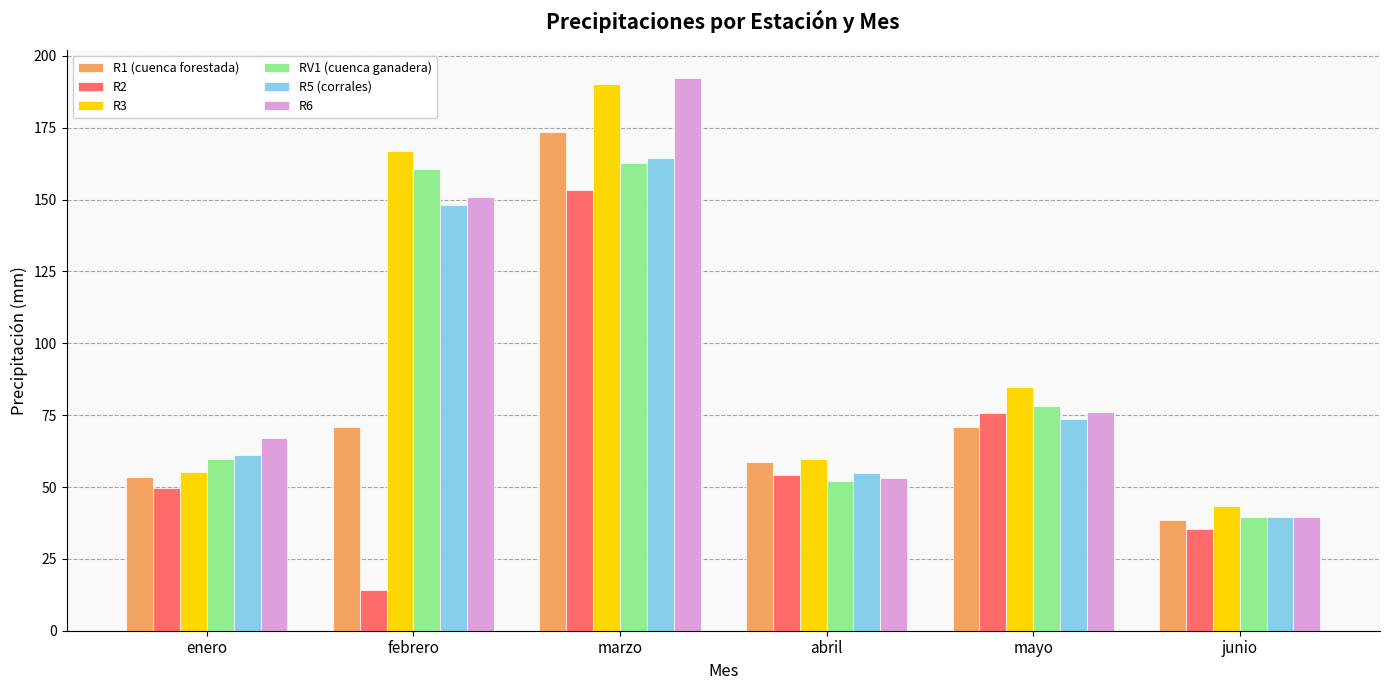

What is the maximum value shown in the chart?

192.4